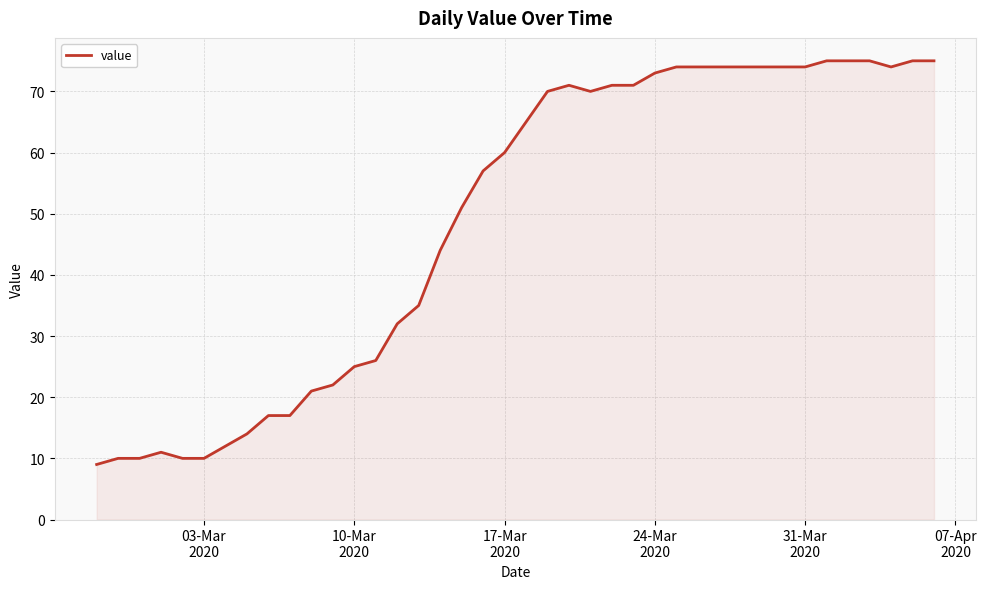

What is the average value?

49